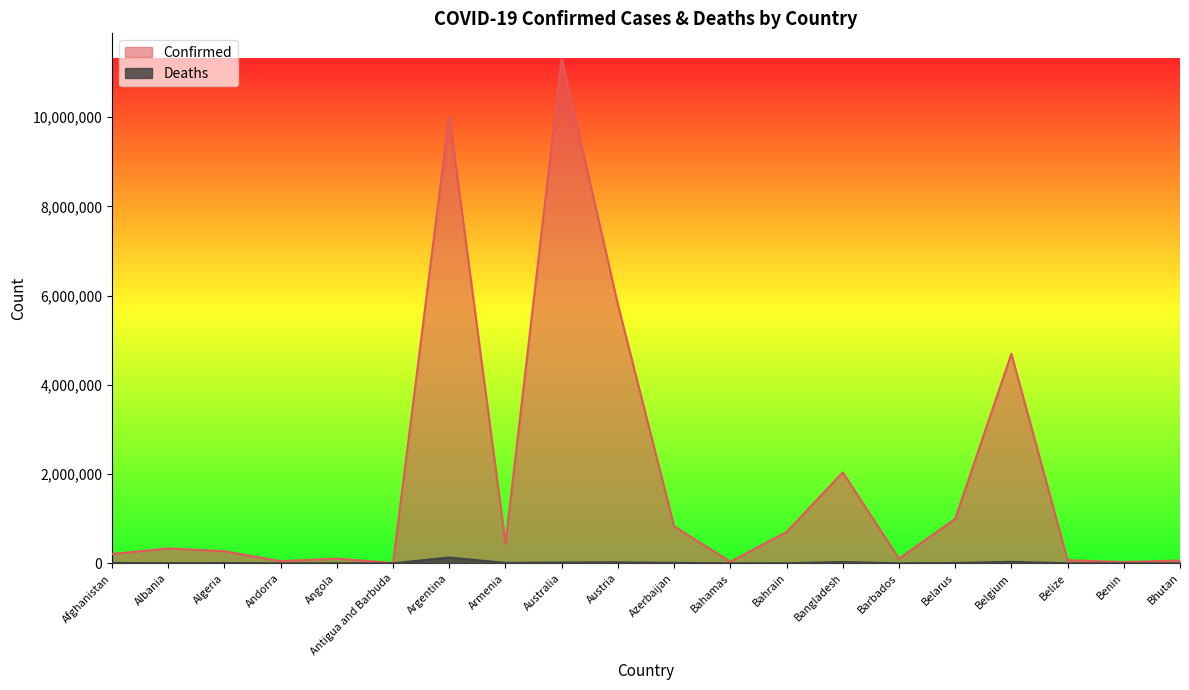

Rank the series by their maximum value, from highest to lowest.

Confirmed, Deaths